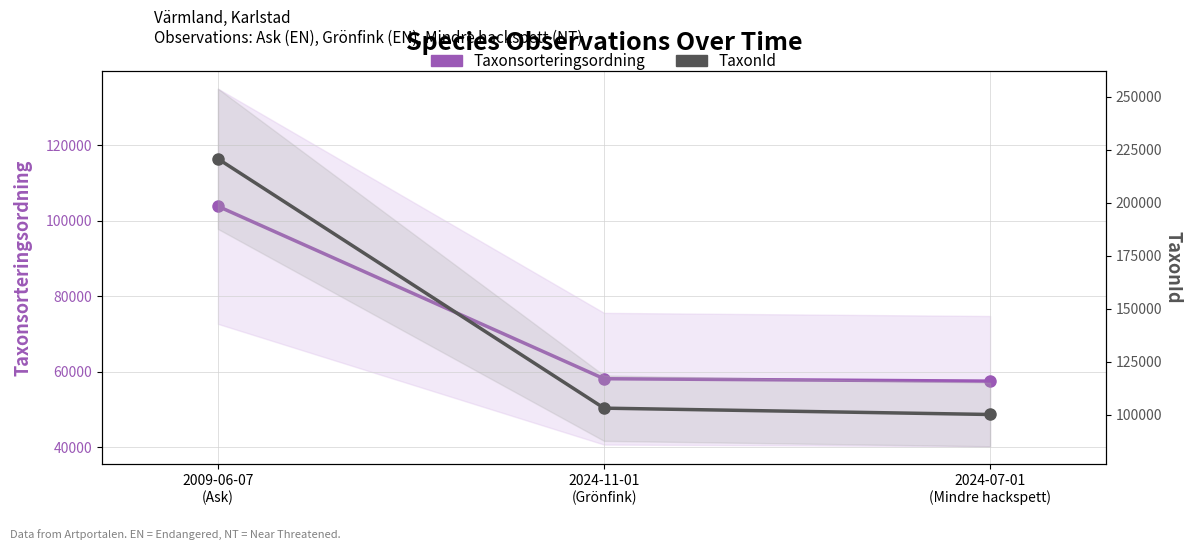

What is the label of the 3rd point from the left?

2024-07-01
(Mindre hackspett)